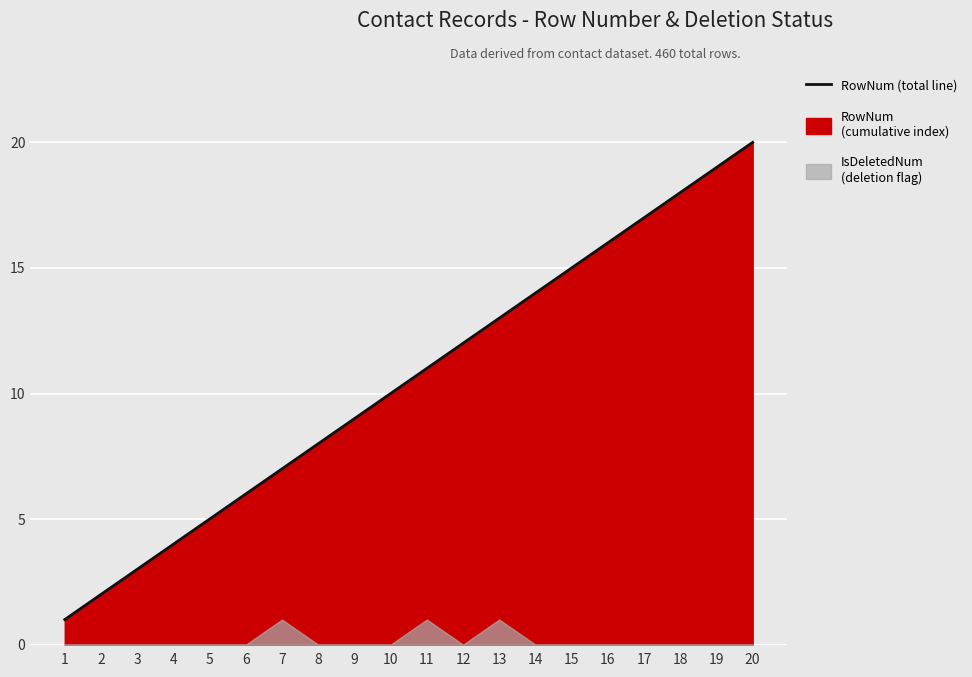

The chart shows a value of 32 at 19. True or false?

False